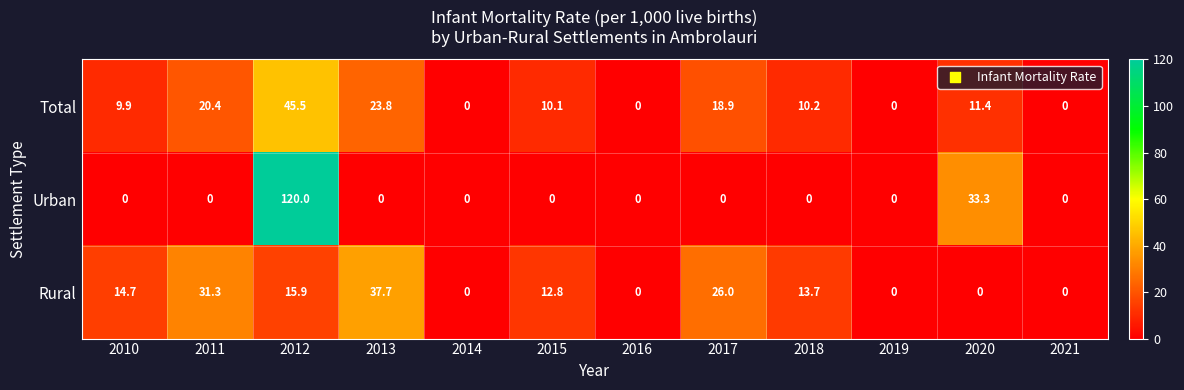

What is the greatest value displayed?

120.0